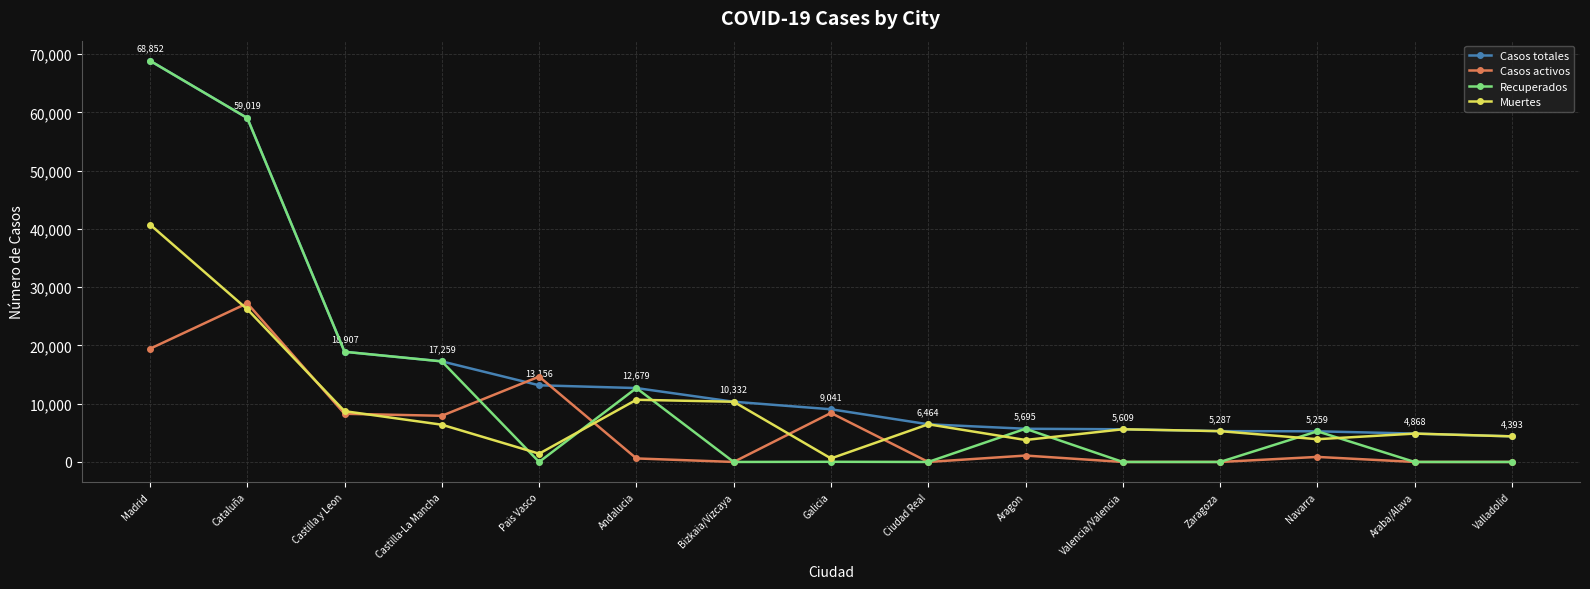

Where is the first local maximum for Casos activos?

Cataluña